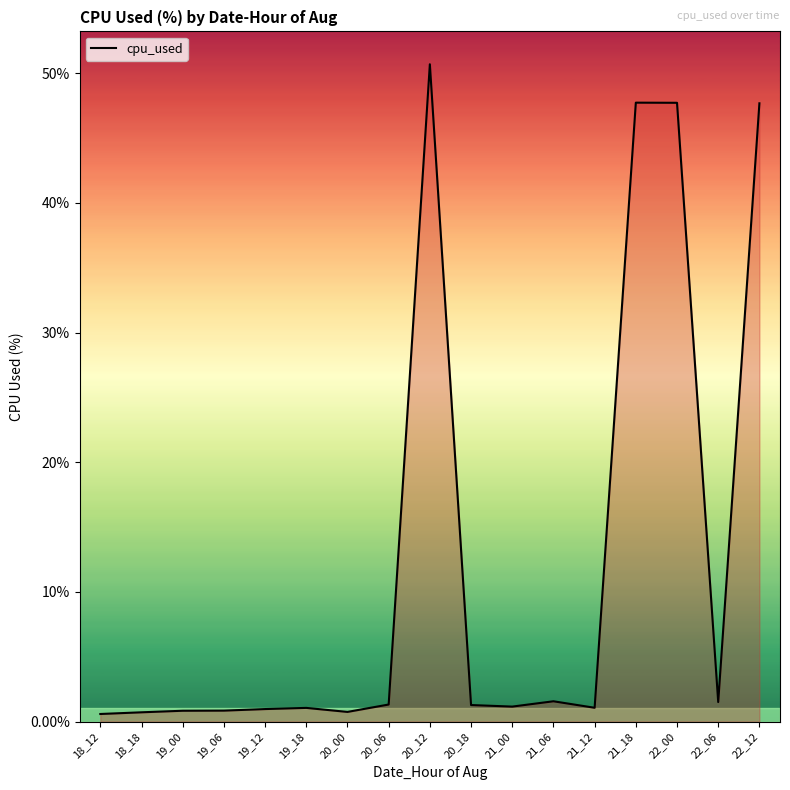

What is the difference between the maximum and minimum values?

50.1